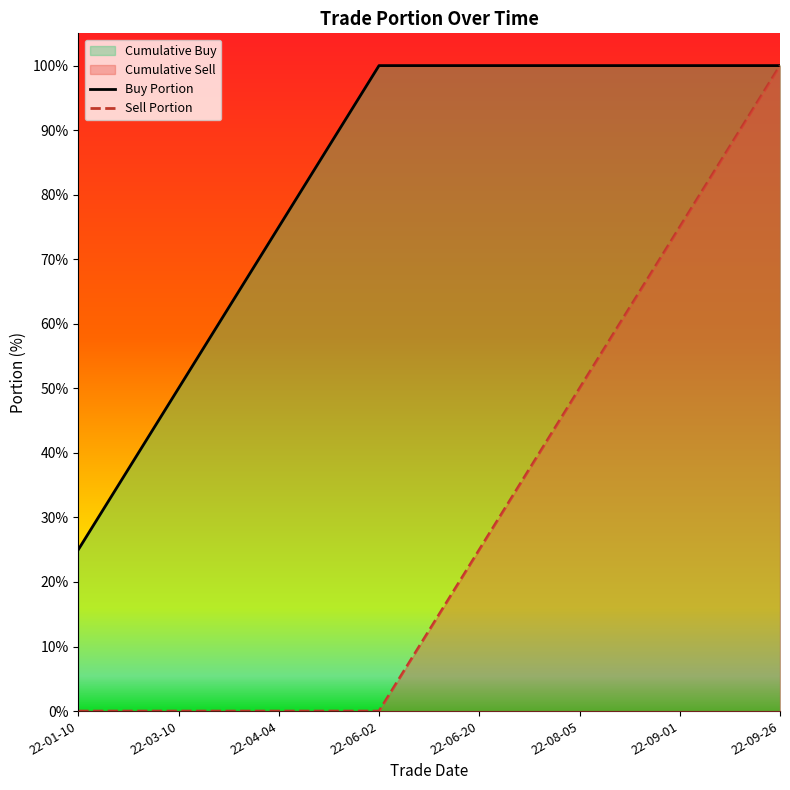

List the series in order of their peak value, lowest first.

Buy Portion, Sell Portion